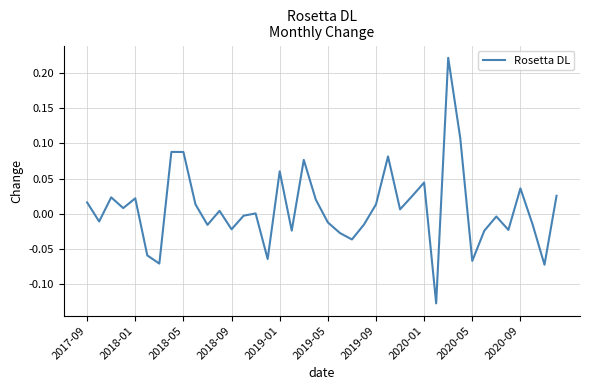

What is the difference between the maximum and minimum values?

0.3